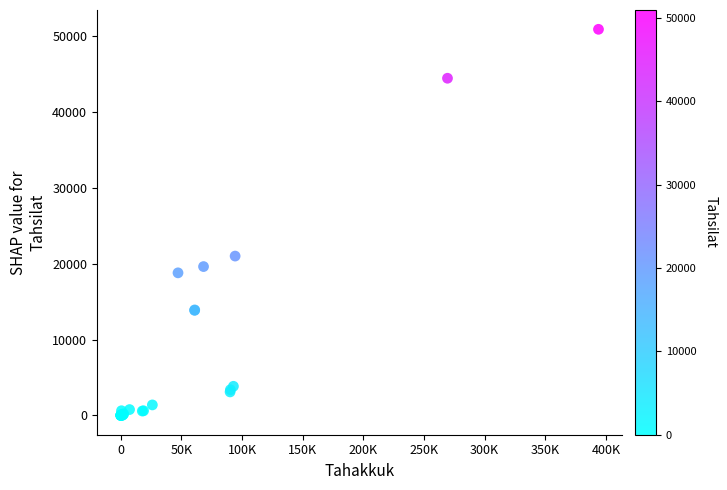

What Y value in the scatter plot is closest to 25466?

21019